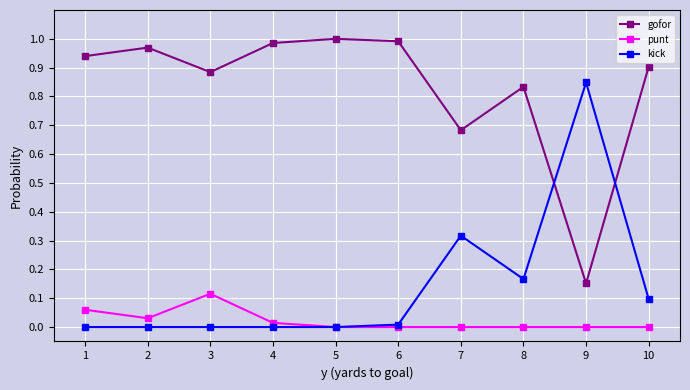

Which series has the largest total across all categories?

gofor